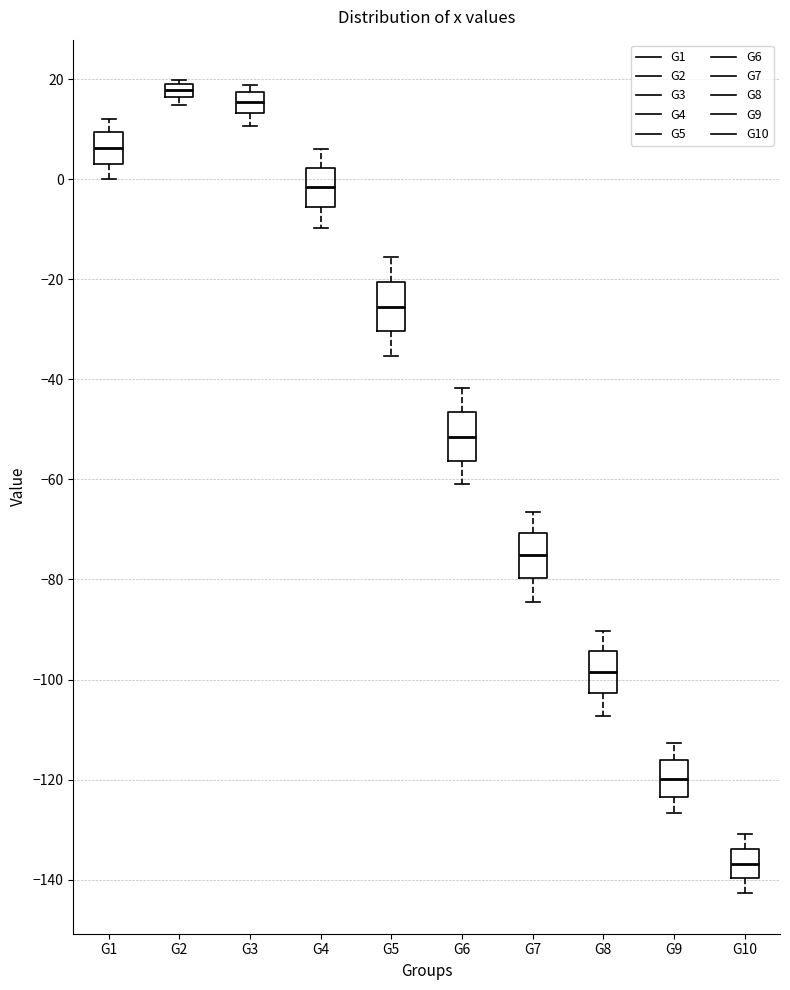

Where does the median line of the box for G4 sit on the y-axis? The values are not printed on the chart, so give them approximately, as read against the axis.

-2